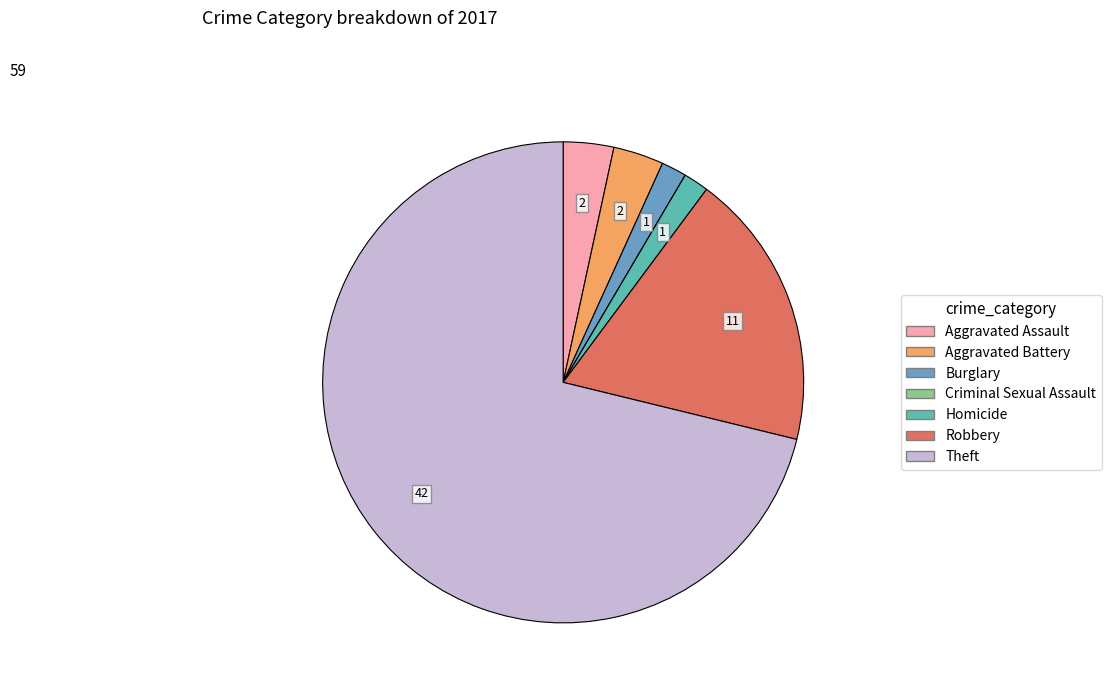

Rank the categories by value from lowest to highest.

Criminal Sexual Assault, Burglary, Homicide, Aggravated Assault, Aggravated Battery, Robbery, Theft